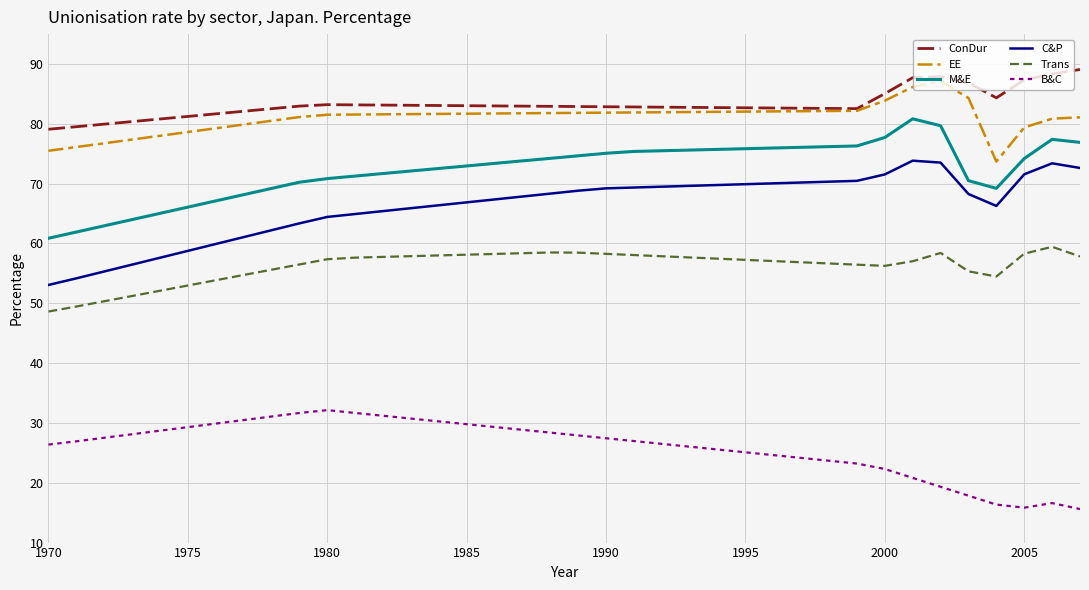

Which series has the widest spread of values?

C&P